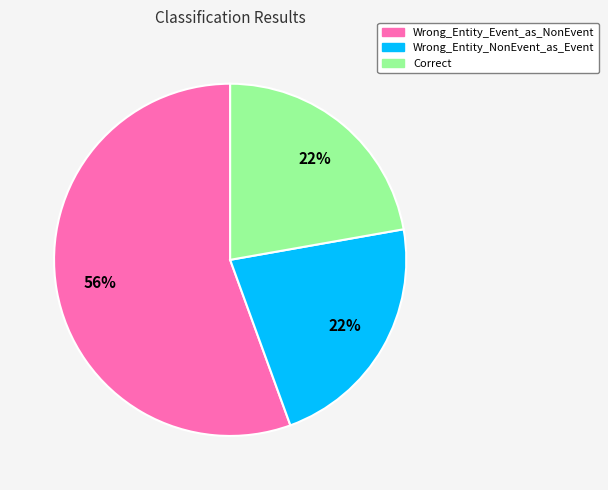

Is there a majority slice in this chart?

Yes